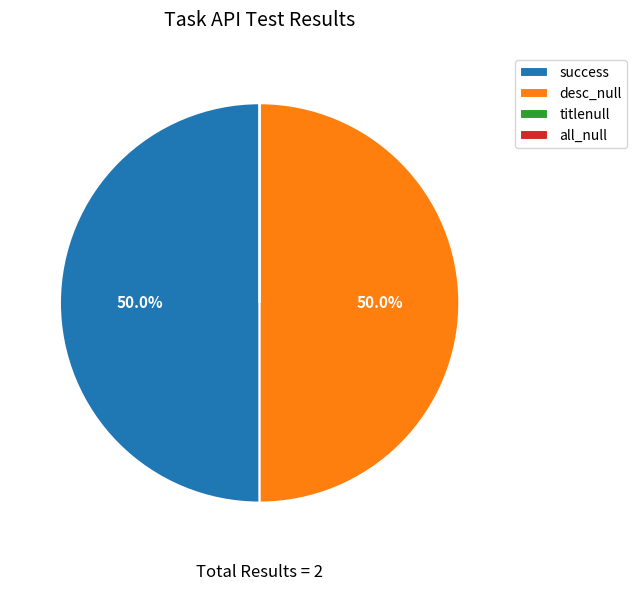

Combined, do success and desc_null account for over 50%?

Yes